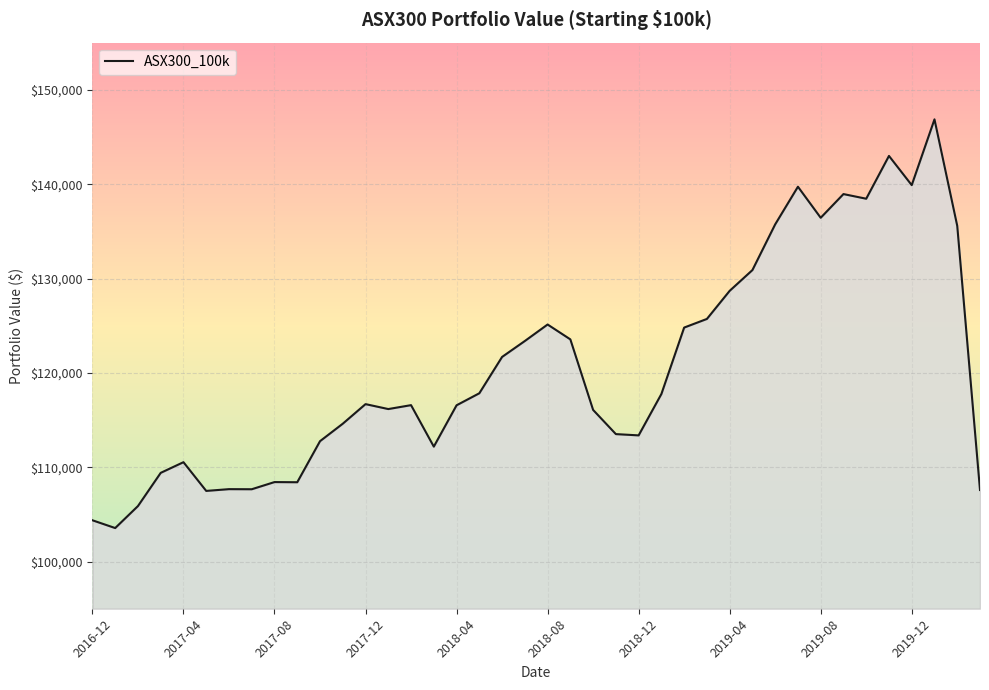

What is the minimum value shown in the chart?

103552.5